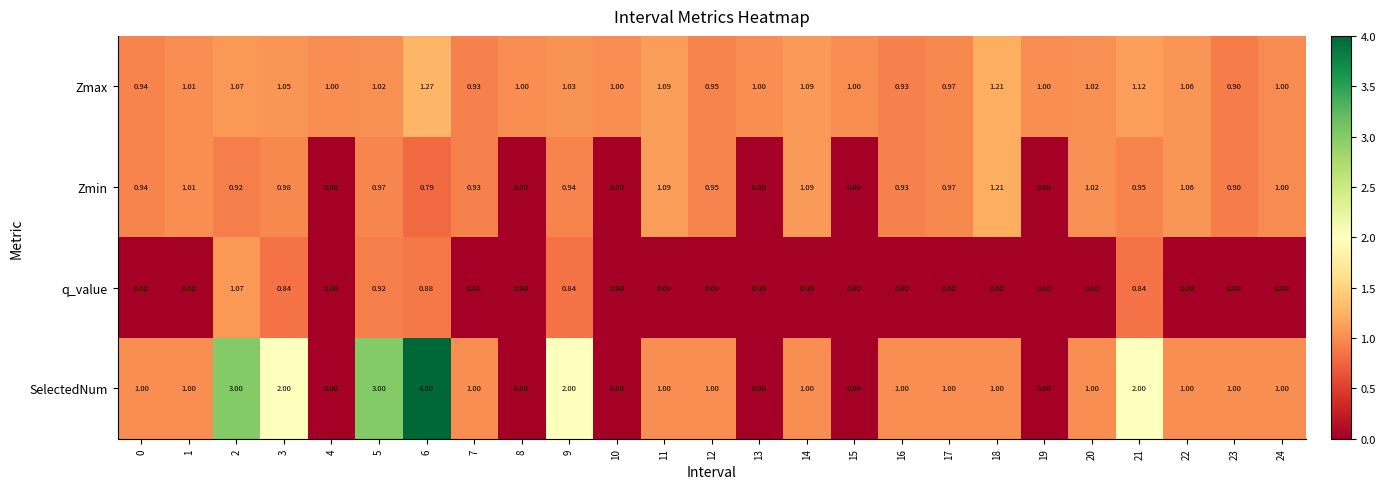

How many data points does each series have?

25